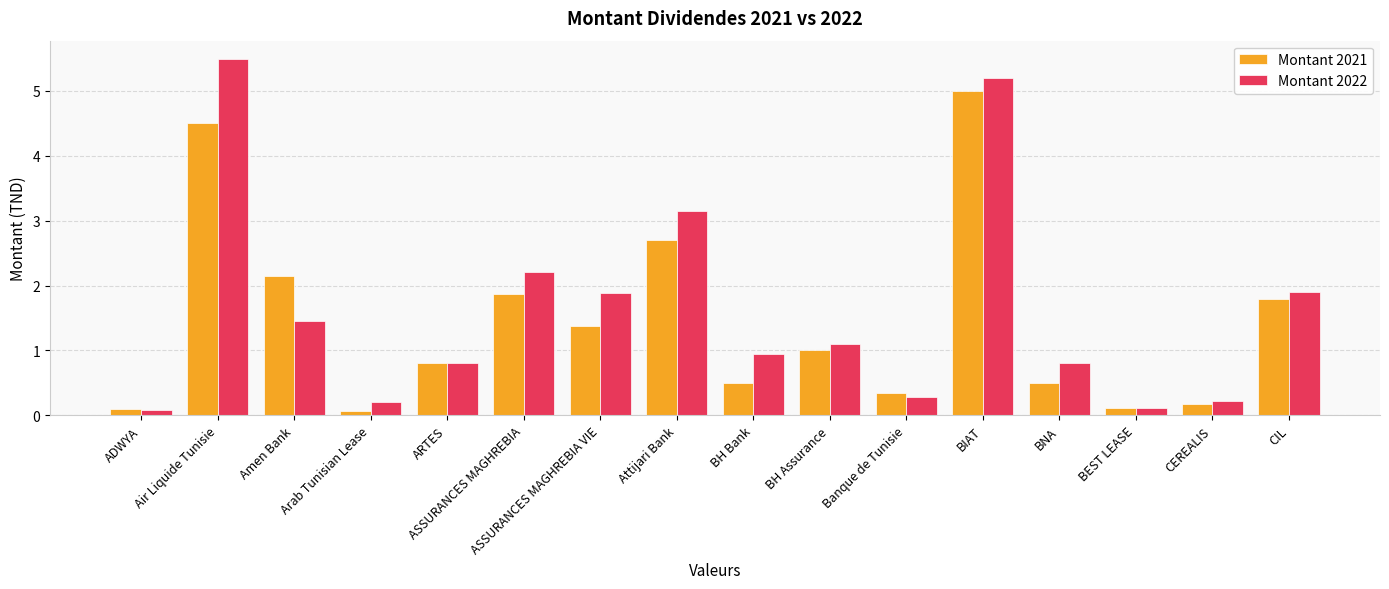

How many distinct data groups are displayed?

2